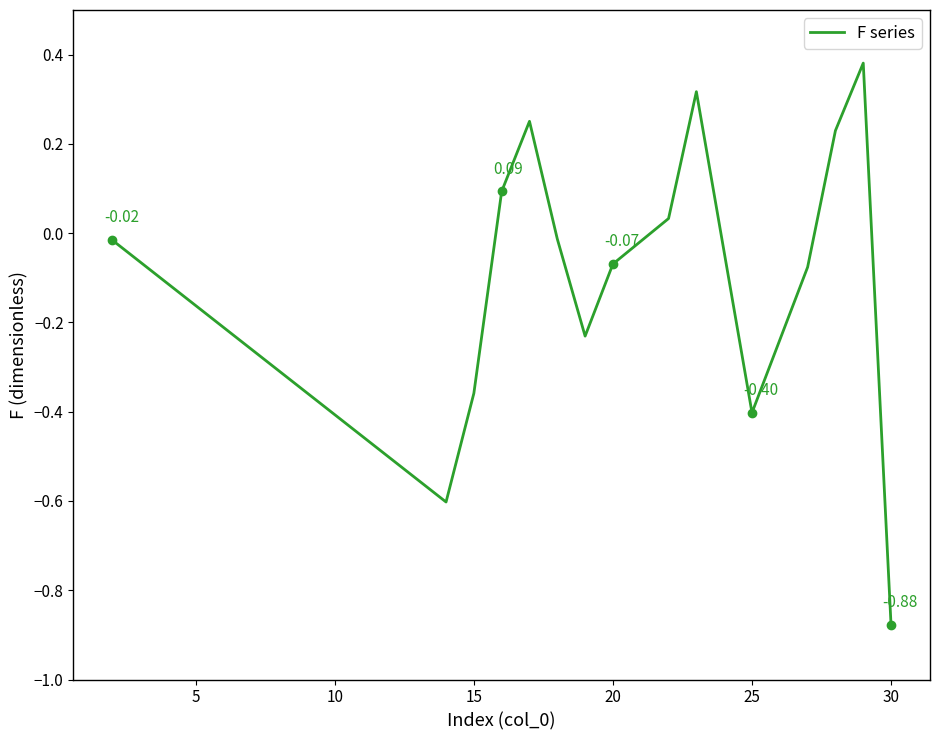

What is the difference between the maximum and minimum values?

1.3